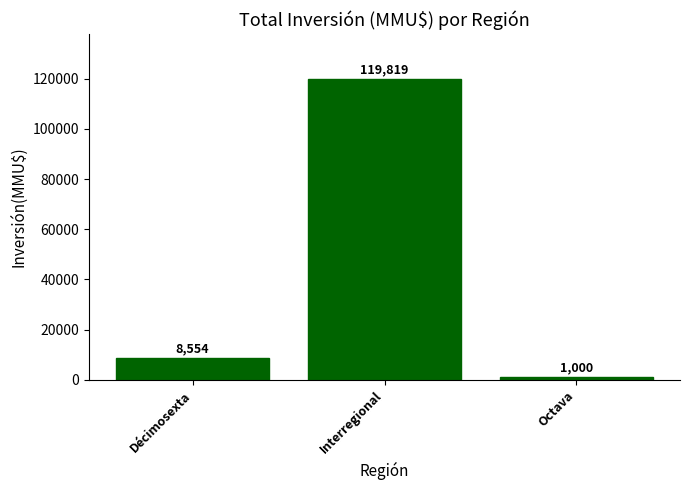

What is the greatest value displayed?

119819